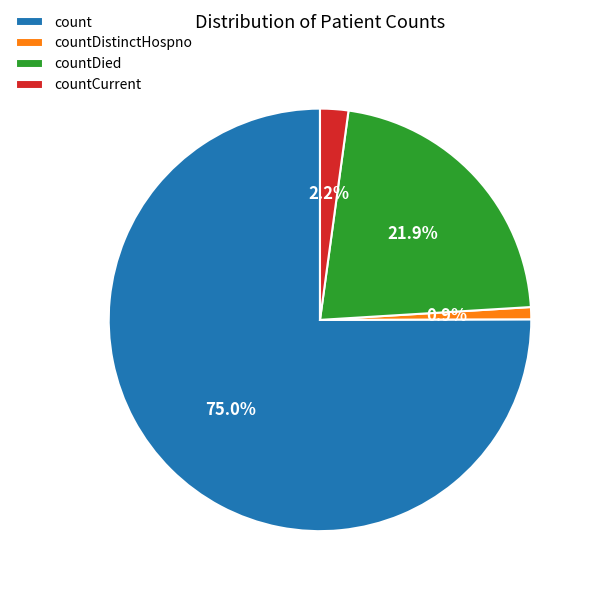

How many slices are in this pie chart?

4